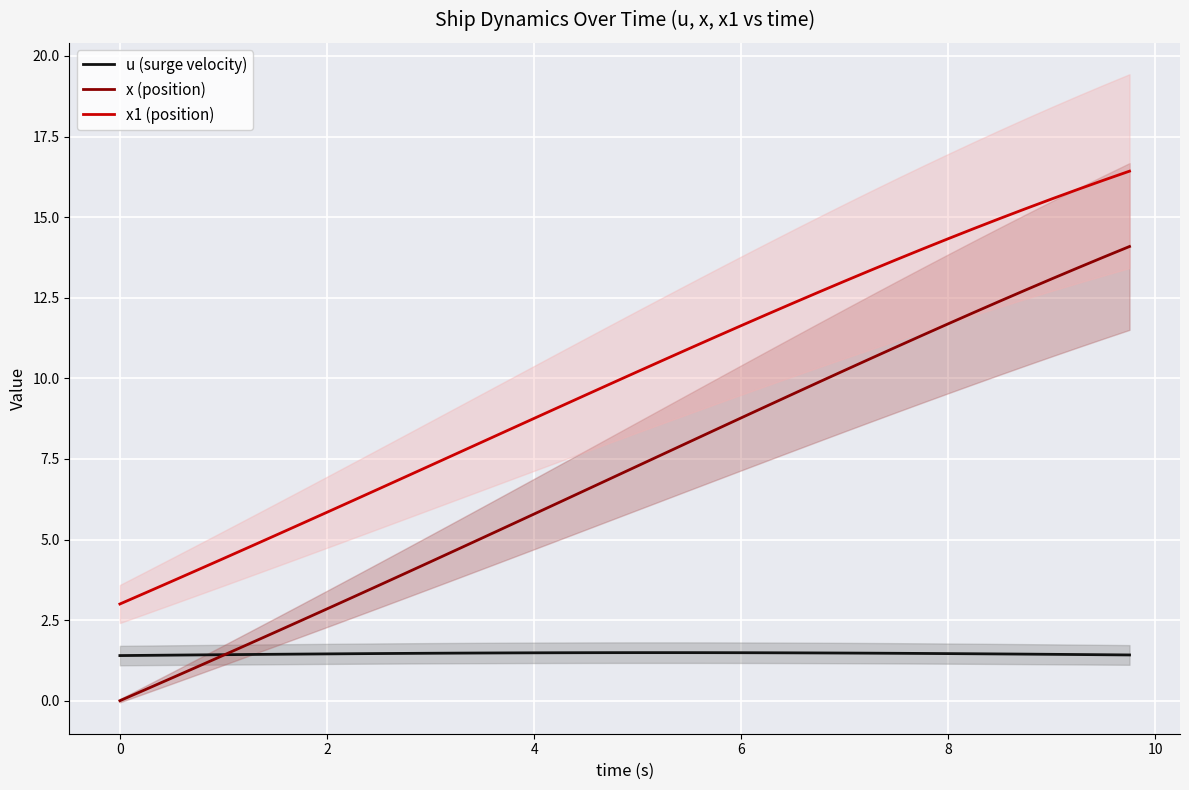

What is the value of the x1 (position) point at the 34th from the left?

14.6